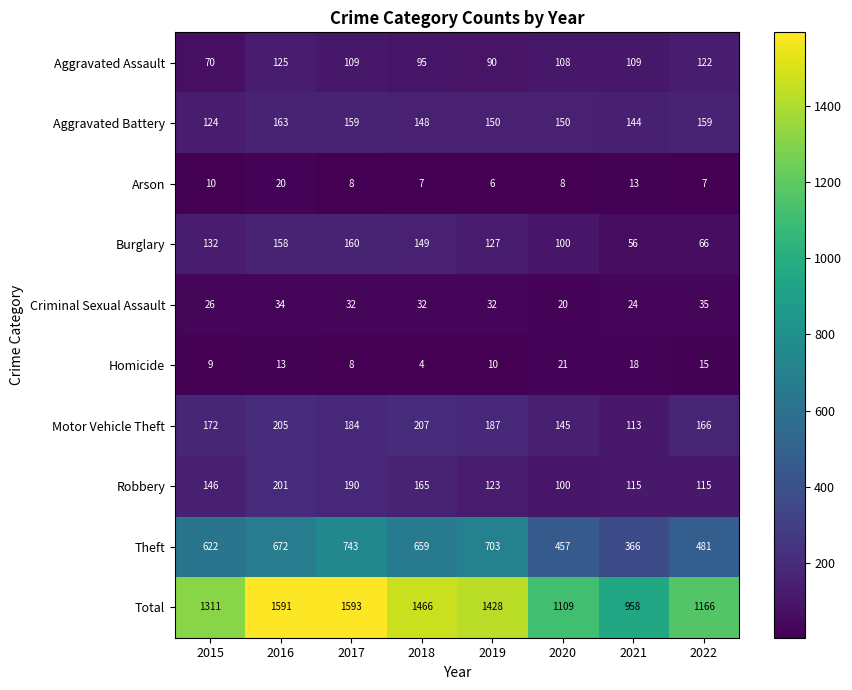

Which series has the largest total across all categories?

Total